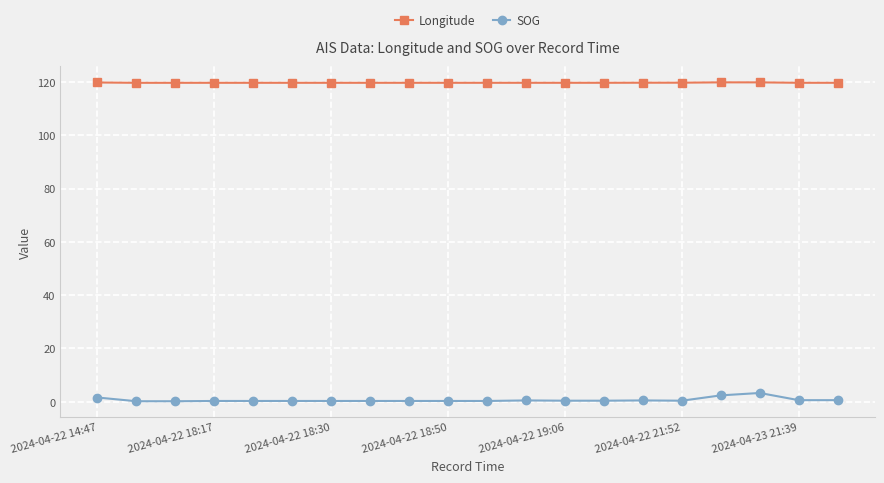

List the series in order of their overall mean, lowest first.

SOG, Longitude